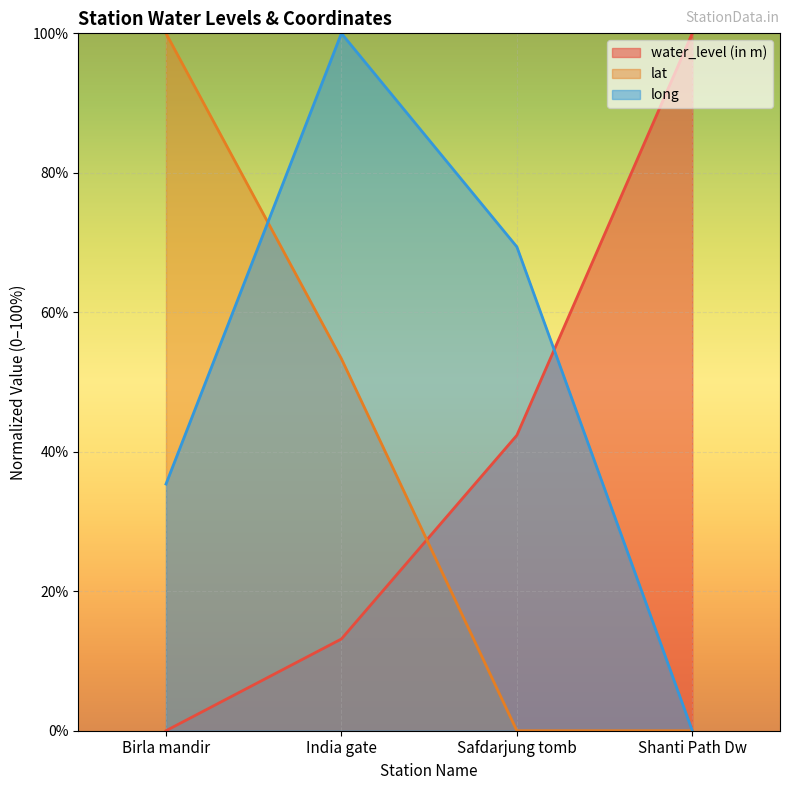

The value of water_level (in m) at Safdarjung tomb is 42.4. True or false?

True